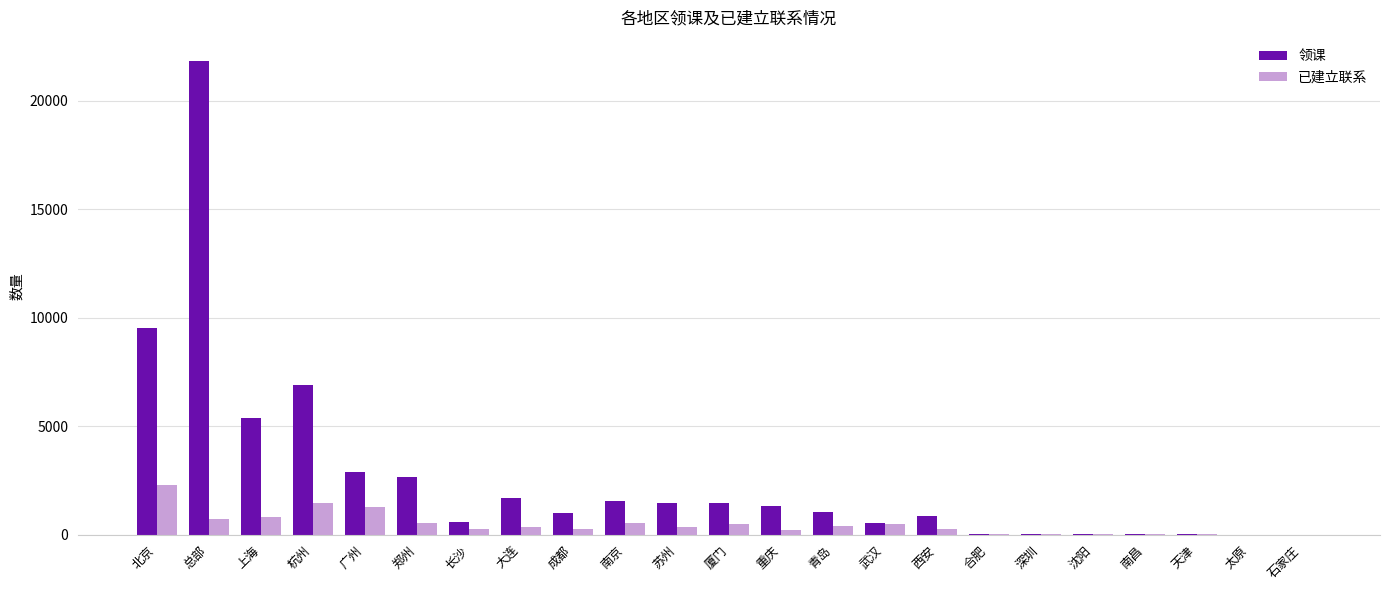

The 领课 series shows 861 at 西安. True or false?

True